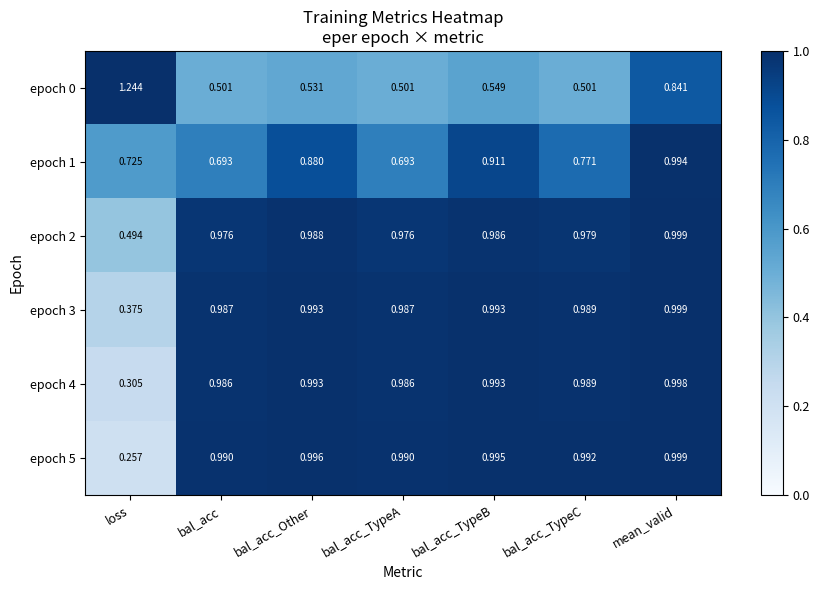

What is the total value across all series at mean_valid?

5.8